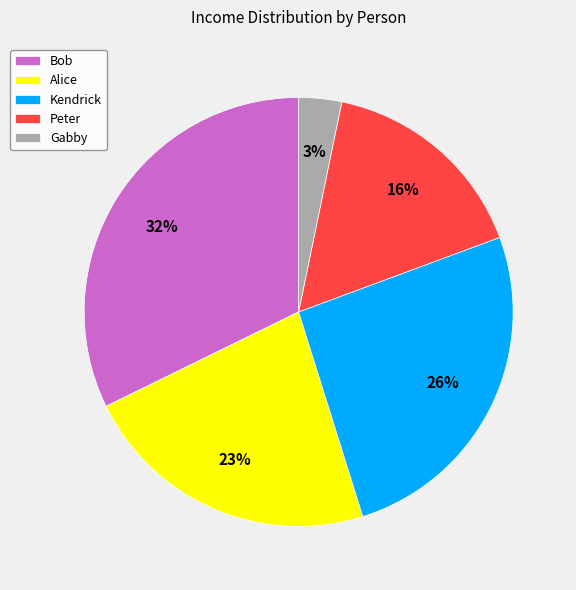

Rank the categories by value from lowest to highest.

Gabby, Peter, Alice, Kendrick, Bob